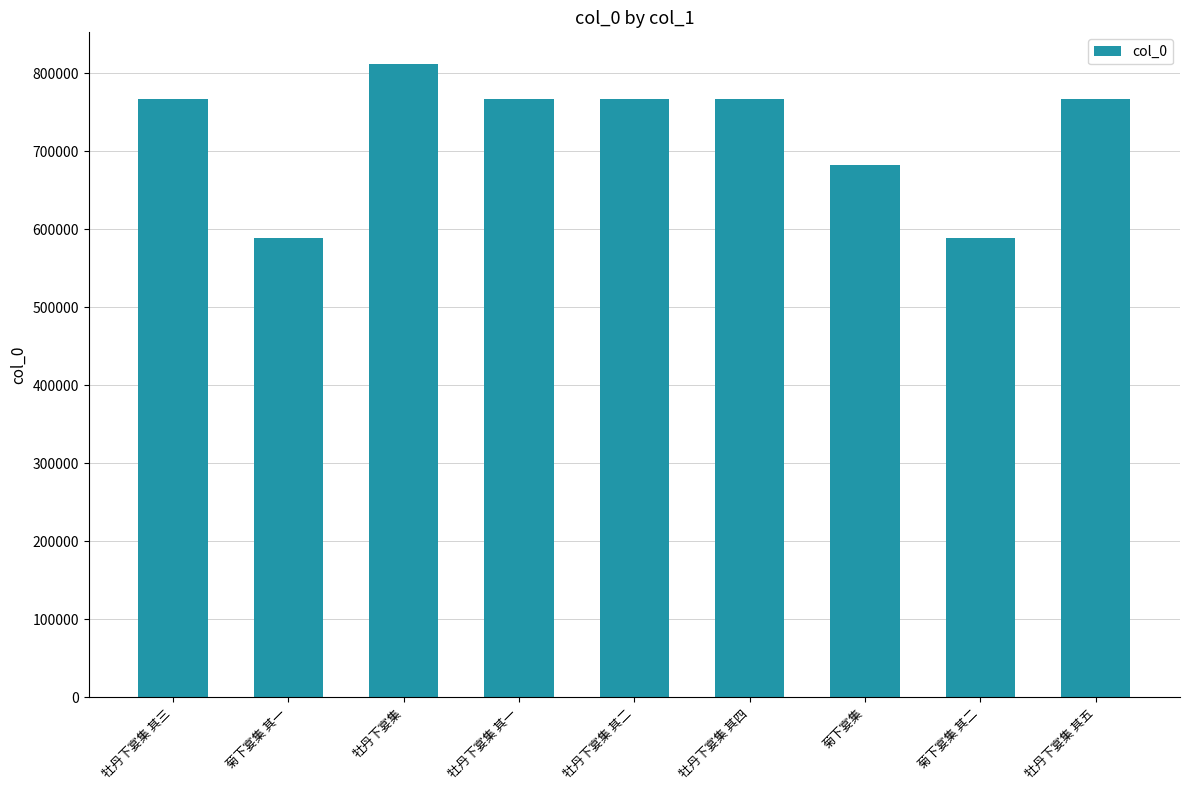

True or false: the data shows 1364076 at 牡丹下宴集 其五.

False